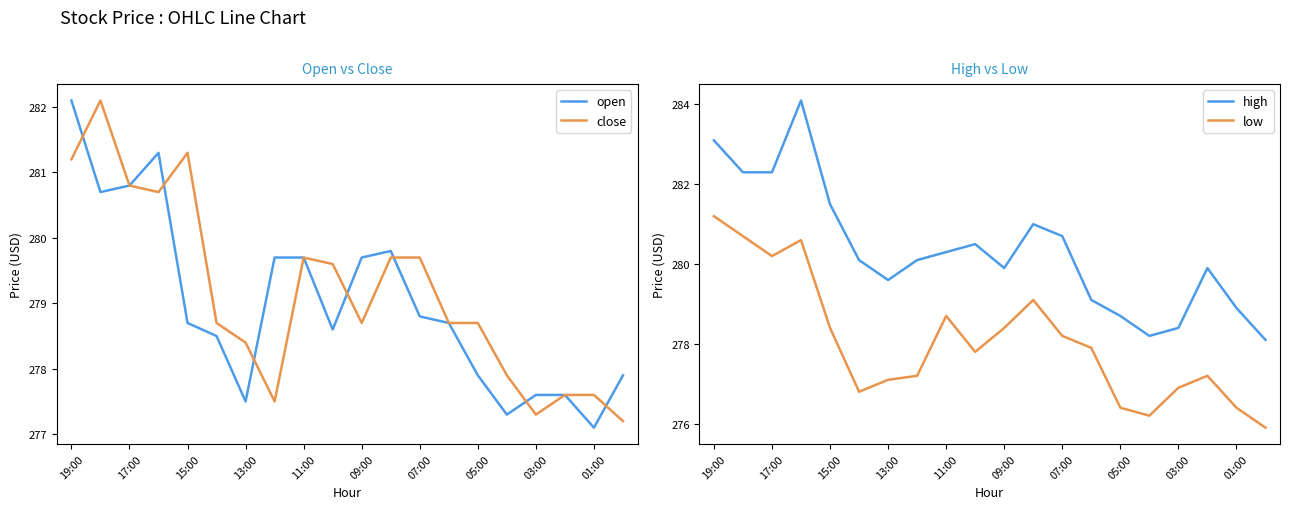

The open series shows 278.8 at 07:00. True or false?

True